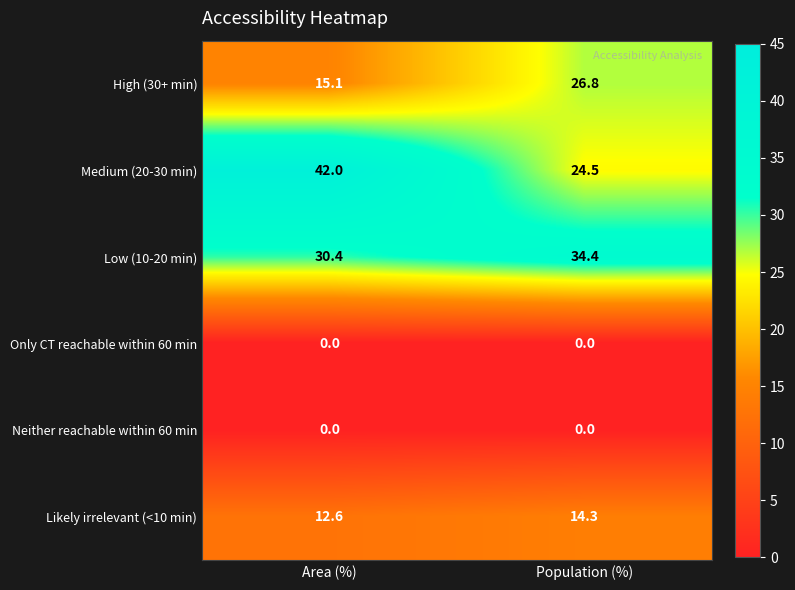

What is the total value across all series at Area (%)?

100.1